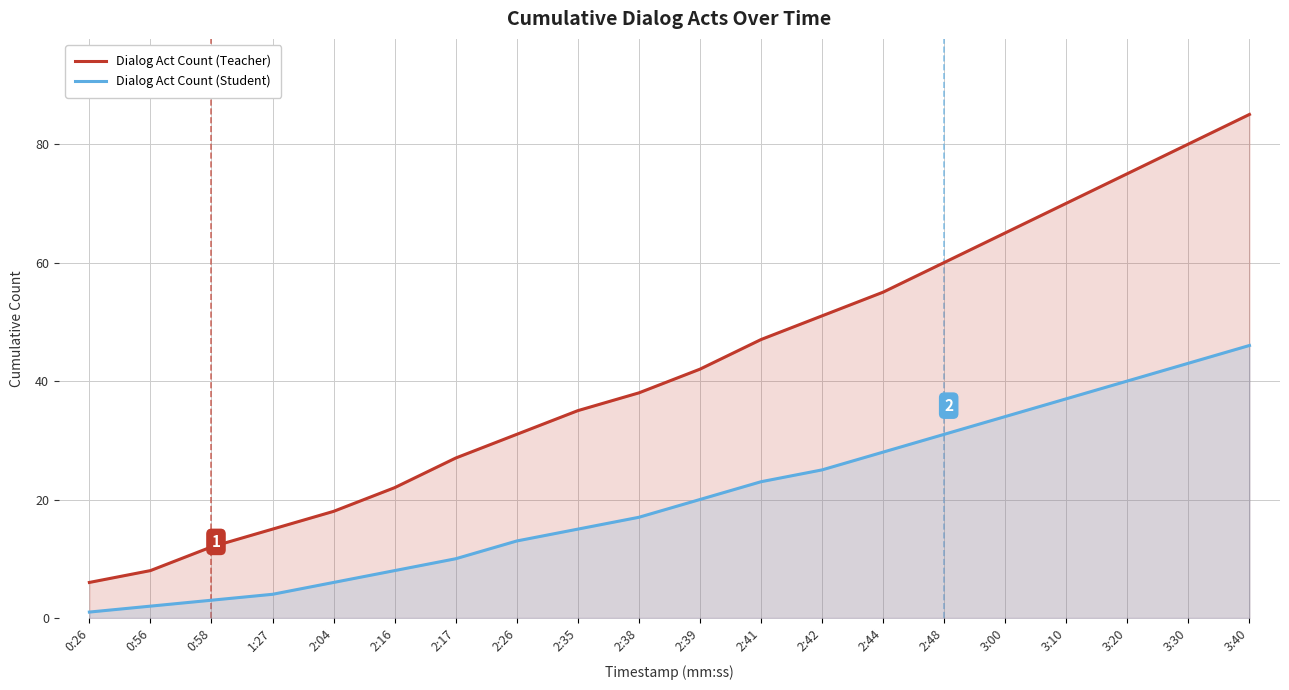

What is the sum of all Dialog Act Count (Teacher) values?

842